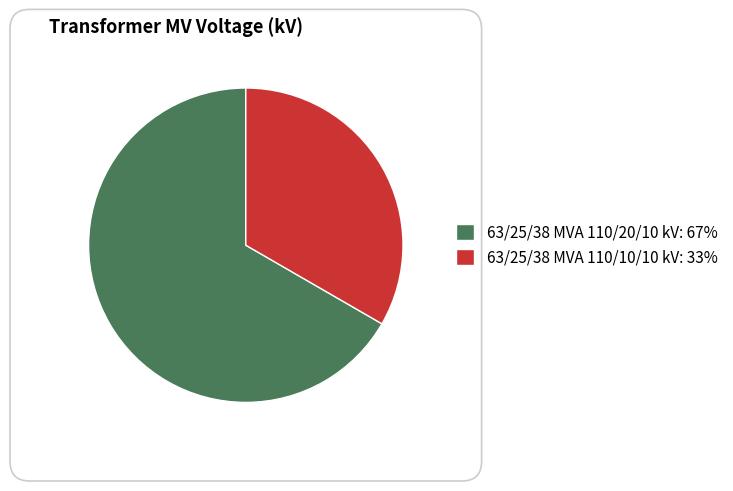

How many slices are in this pie chart?

2